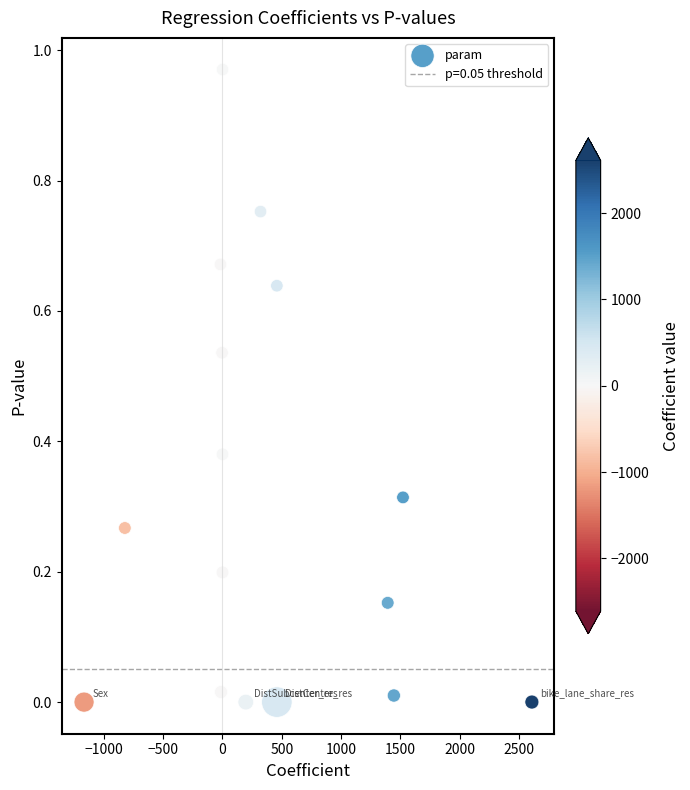

What is the range of X values (max minus min)?

3779.1